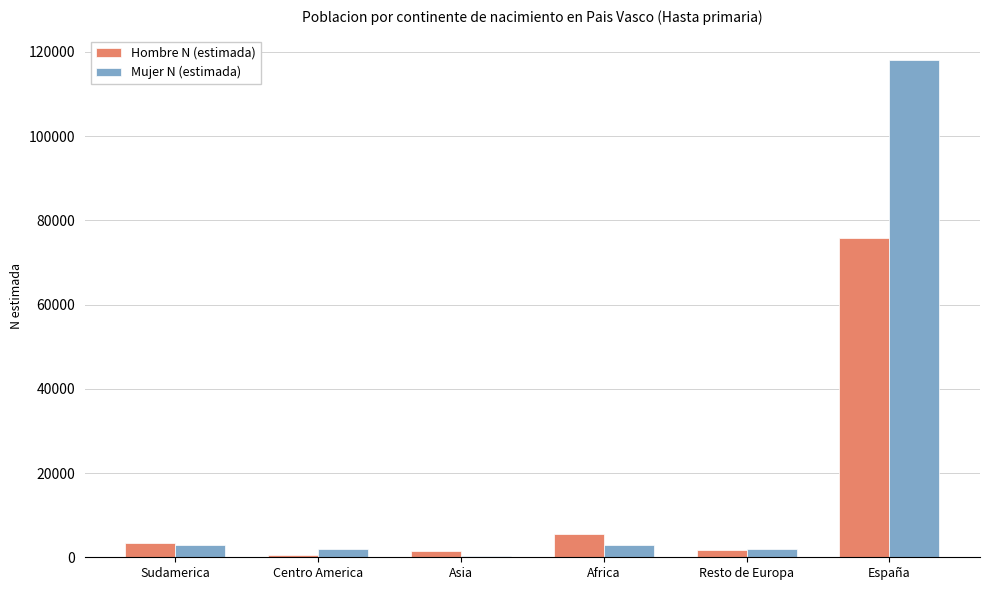

Which series has the widest spread of values?

Mujer N (estimada)